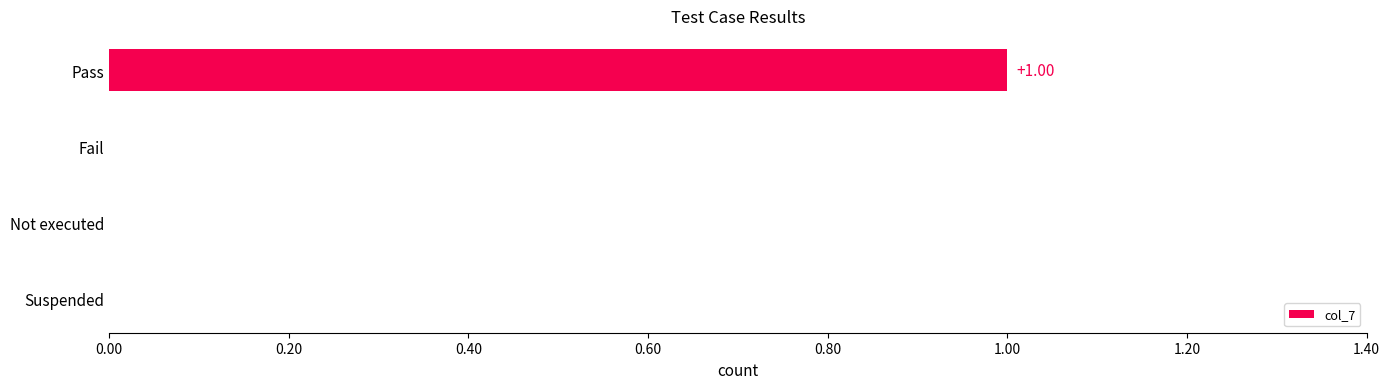

Which category has the highest value across all series?

Pass